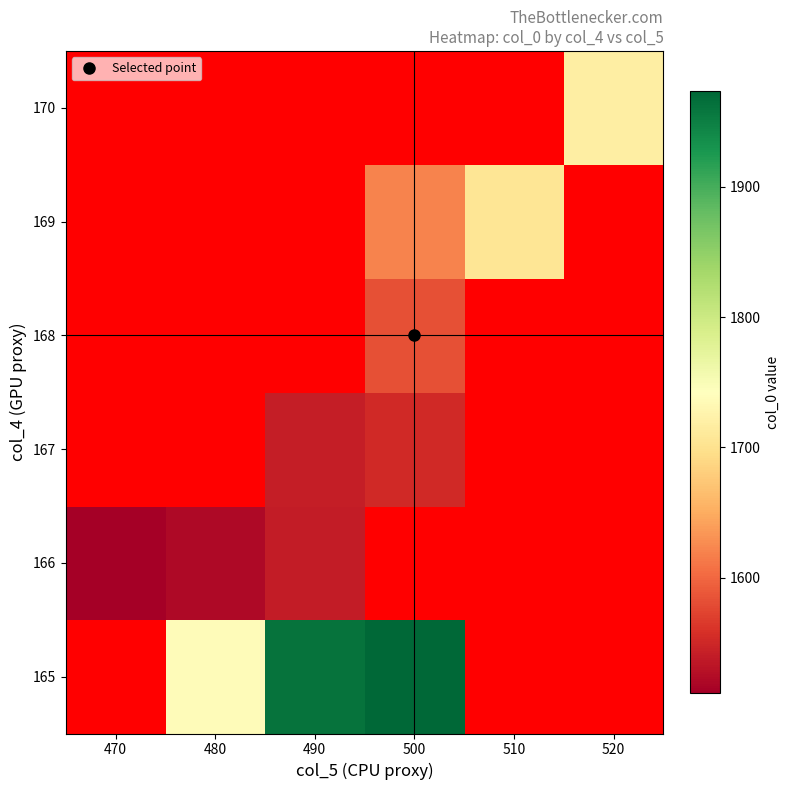

Where does the 168 series first go above 1582?

500